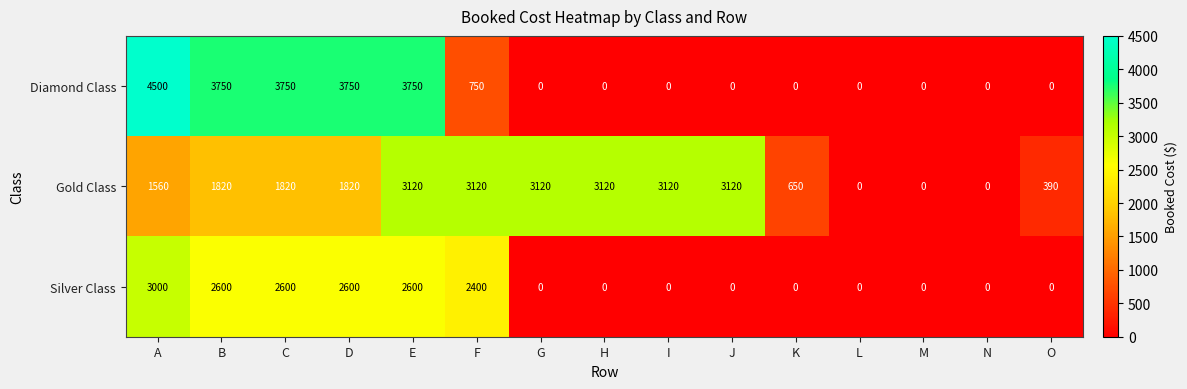

What is the sum of the Gold Class values at M and C?

1820